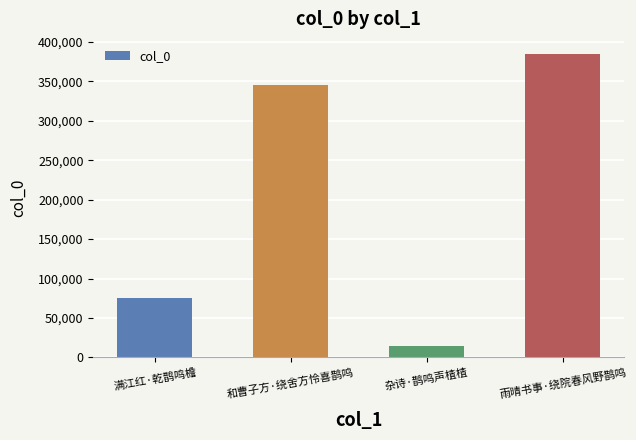

At which category does the chart reach its peak across all series?

雨晴书事·绕院春风野鹊鸣